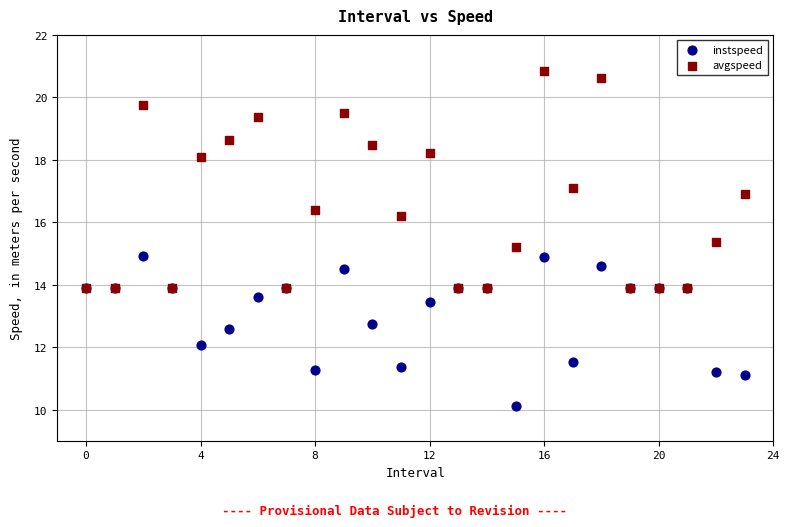

Which series contains the highest Y value?

avgspeed